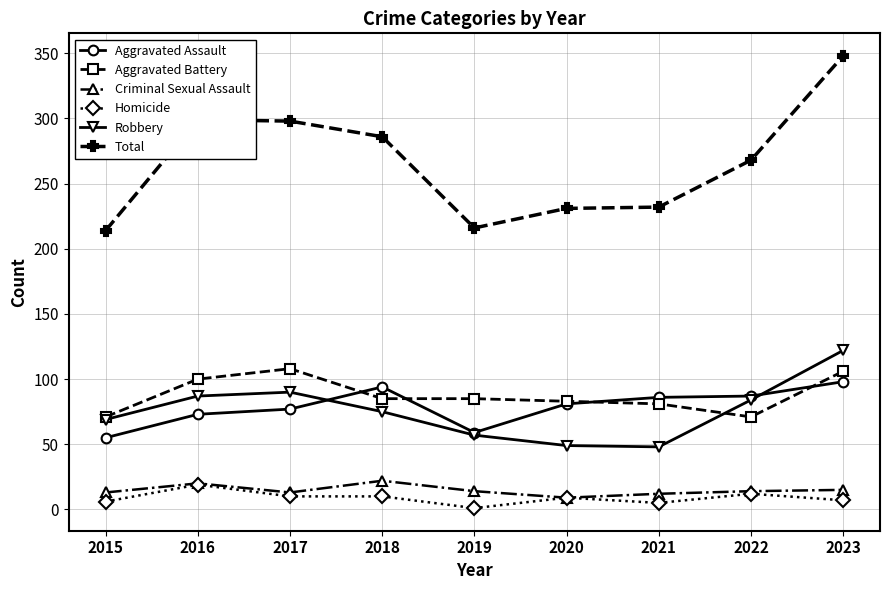

The value of Aggravated Assault at 2017 is 28. True or false?

False